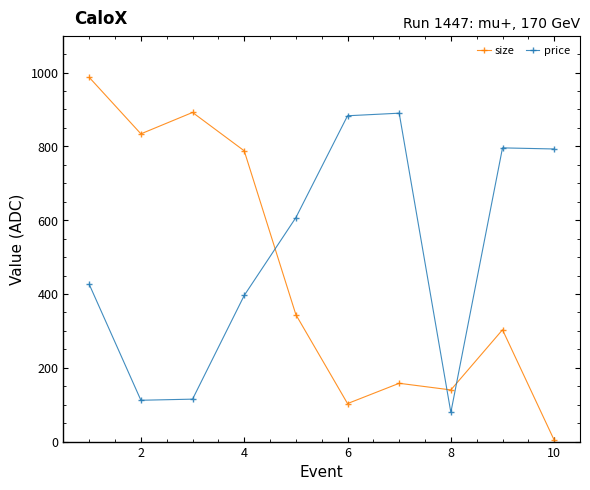

Which series has the largest range (max minus min)?

size